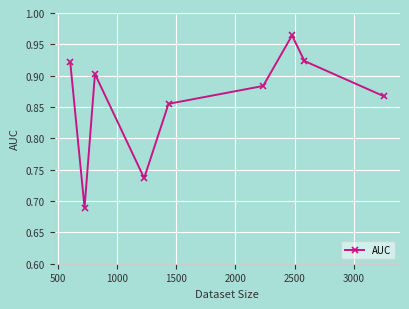

How many values are between 0 and 1?

9